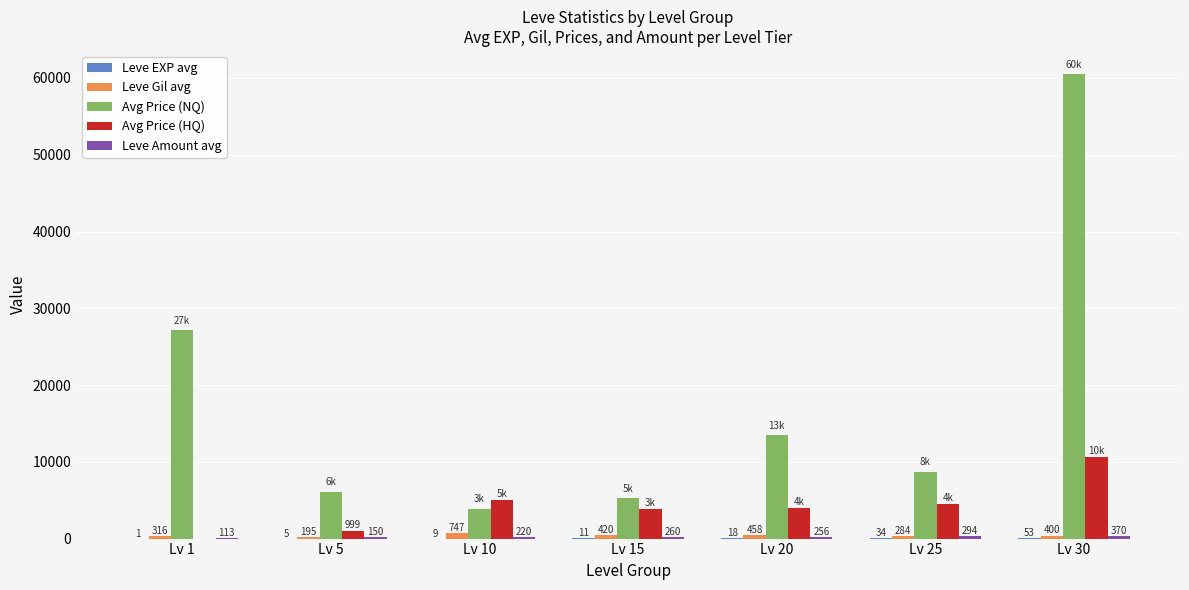

True or false: Avg Price (NQ) has a value of 27128.0 at Lv 1.

True